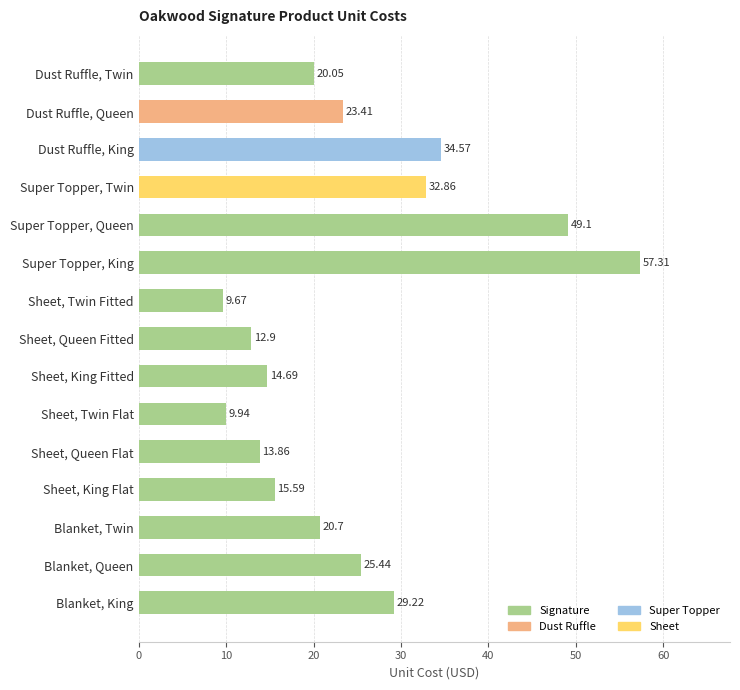

What is the minimum value shown in the chart?

9.7